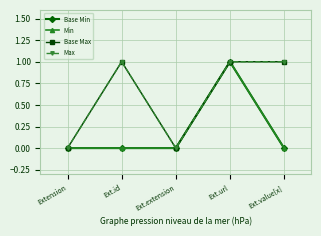

What is the difference between the maximum and minimum values in the Base Min series?

1